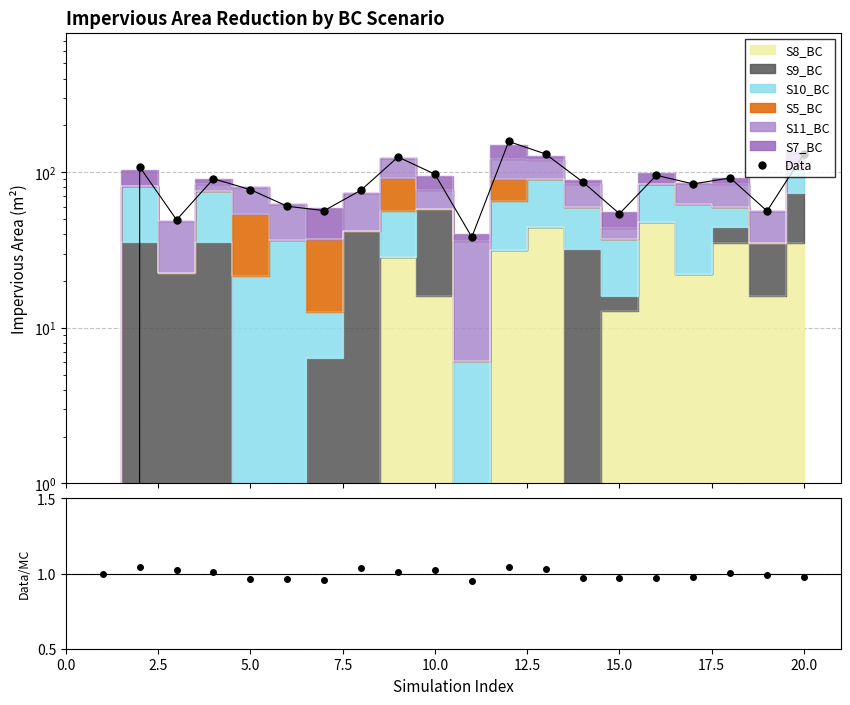

True or false: Data/MC has more than 2 interior local peaks.

True